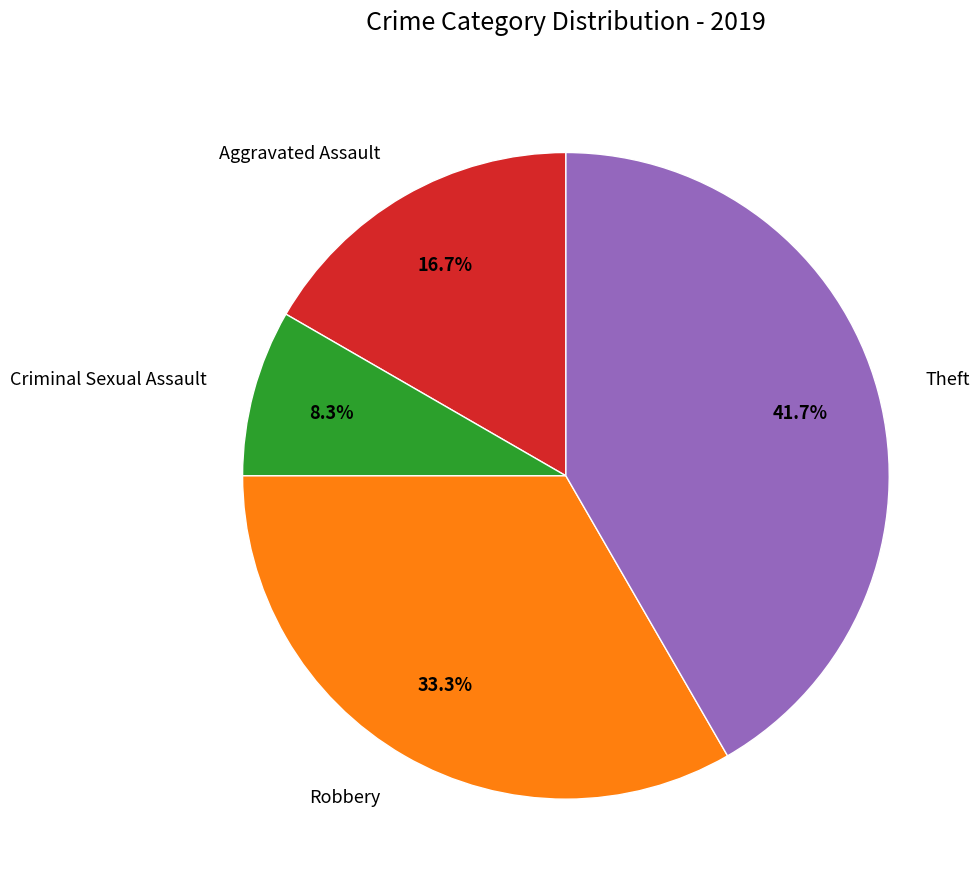

To the nearest percent, what is the average slice percentage?

25%